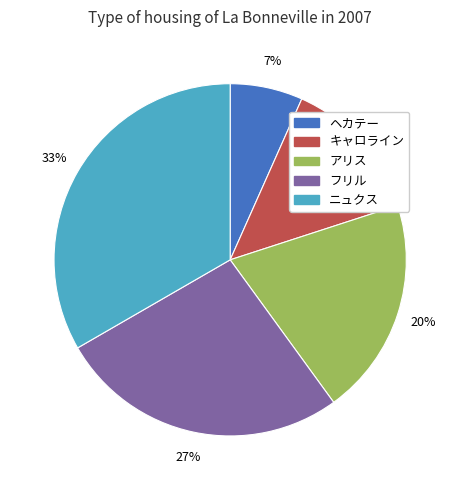

Do キャロライン and ニュクス together represent more than half of the pie?

No